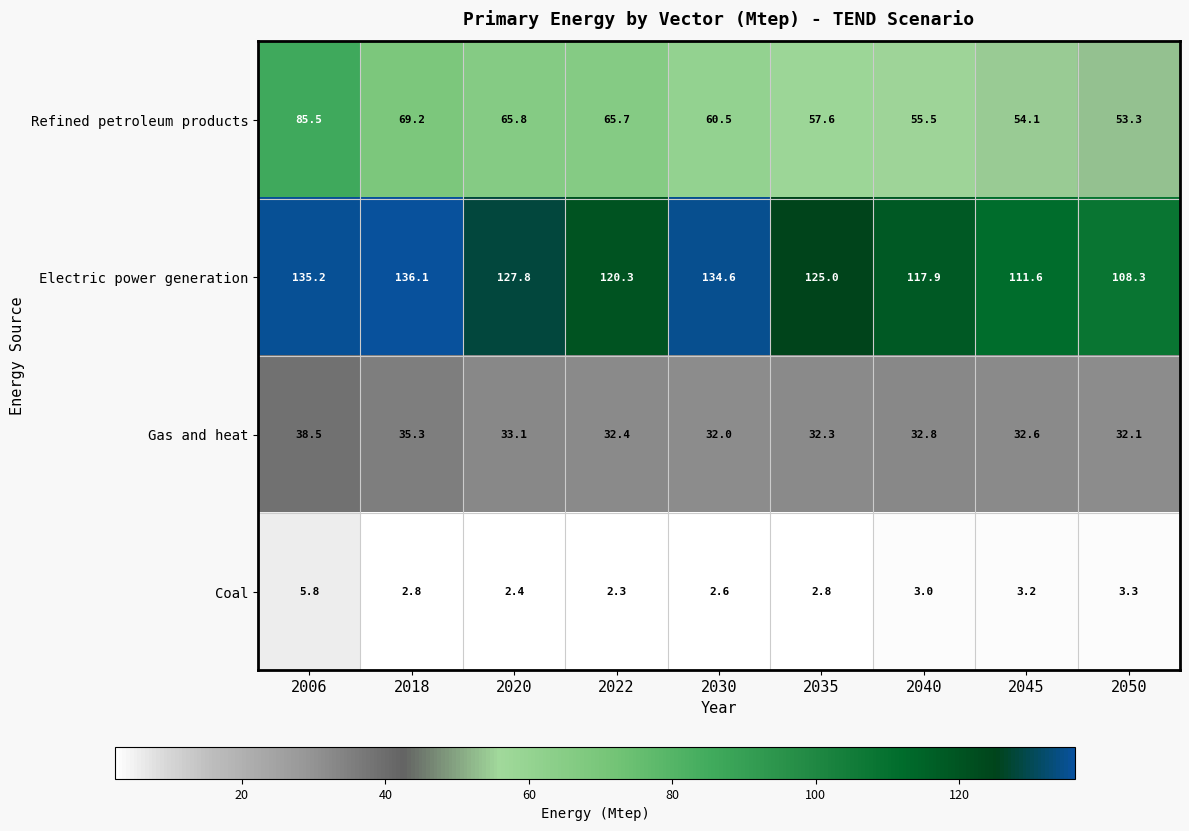

Which category has the lowest value across all series?

2022